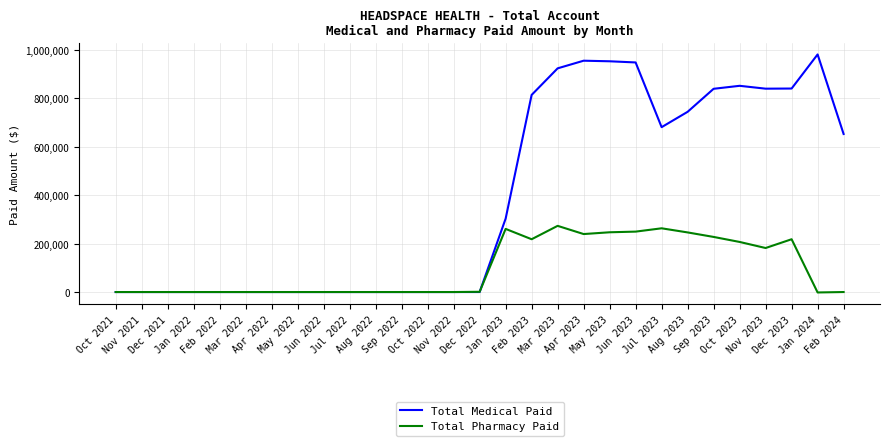

What is the highest value of the Total Medical Paid series?

981846.5